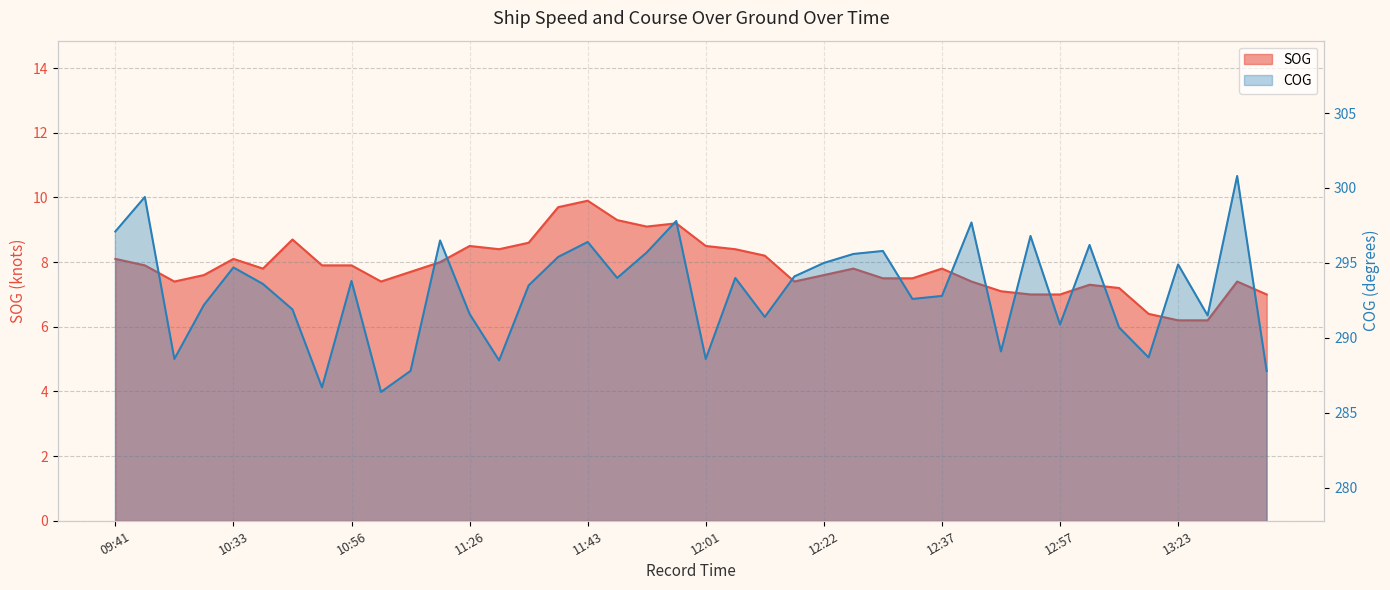

What is the total value across all series at 10:10?

307.3